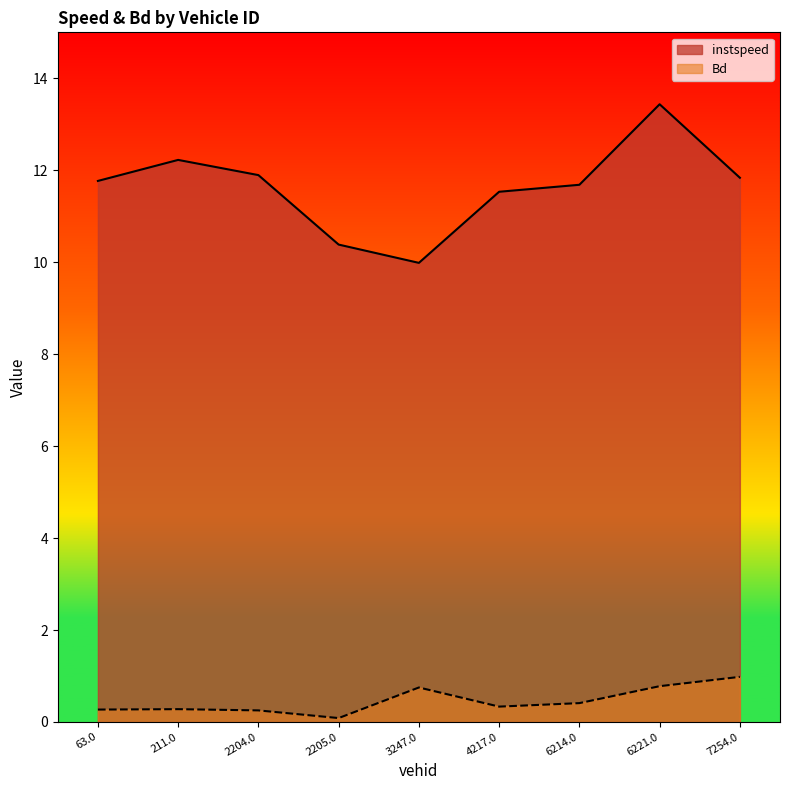

What is the difference between the highest and lowest values at 3247.0?

9.2